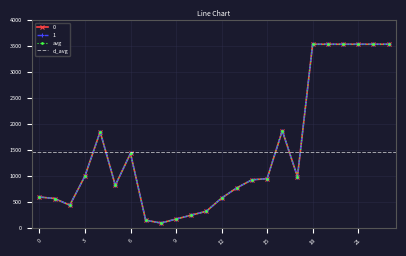

Where does the 0 series first go above 953?

3